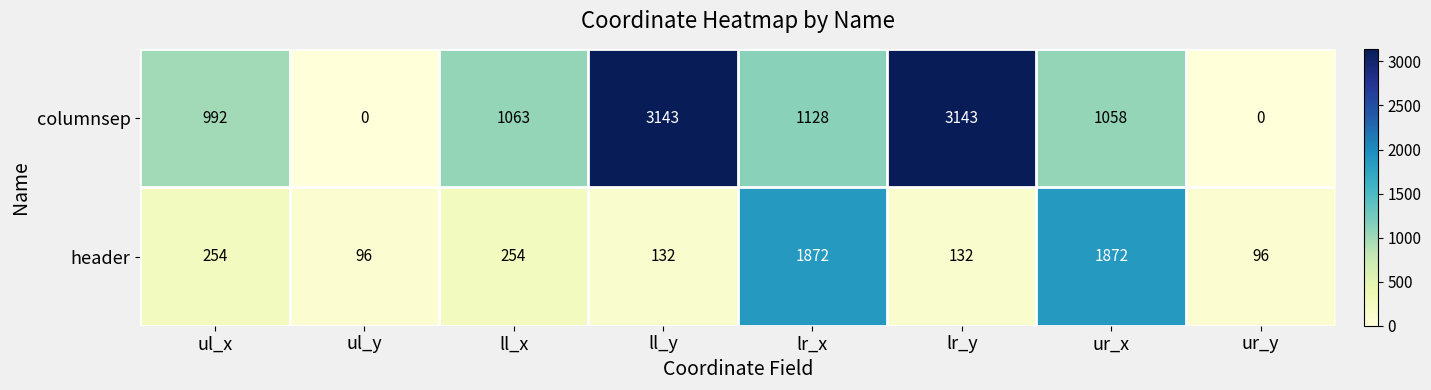

At how many categories does at least one series exceed 2308?

2